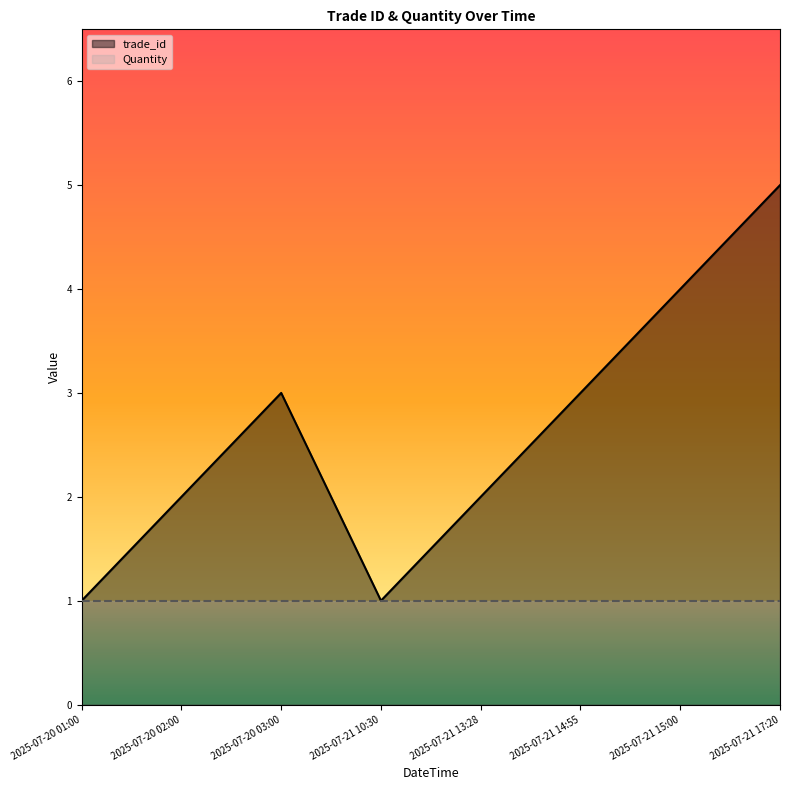

Reading left to right, what are all the values shown in this chart?

2025-07-20 01:00=1	2025-07-20 02:00=2	2025-07-20 03:00=3	2025-07-21 10:30=1	2025-07-21 13:28=2	2025-07-21 14:55=3	2025-07-21 15:00=4	2025-07-21 17:20=5